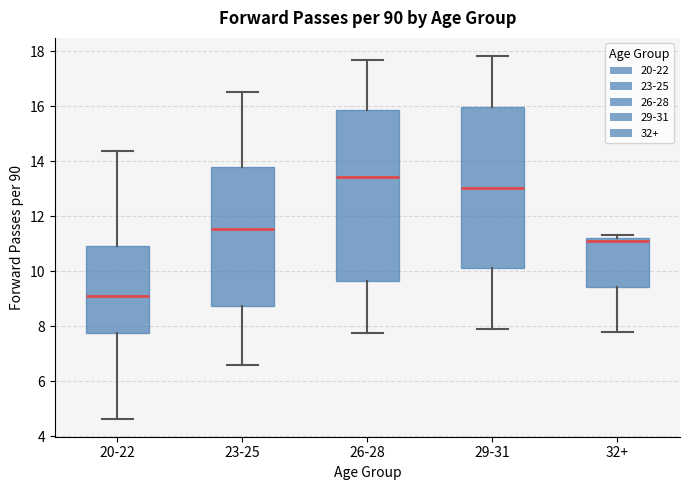

Where does the upper whisker of the box for 23-25 end on the y-axis? The values are not printed on the chart, so give them approximately, as read against the axis.

16.6